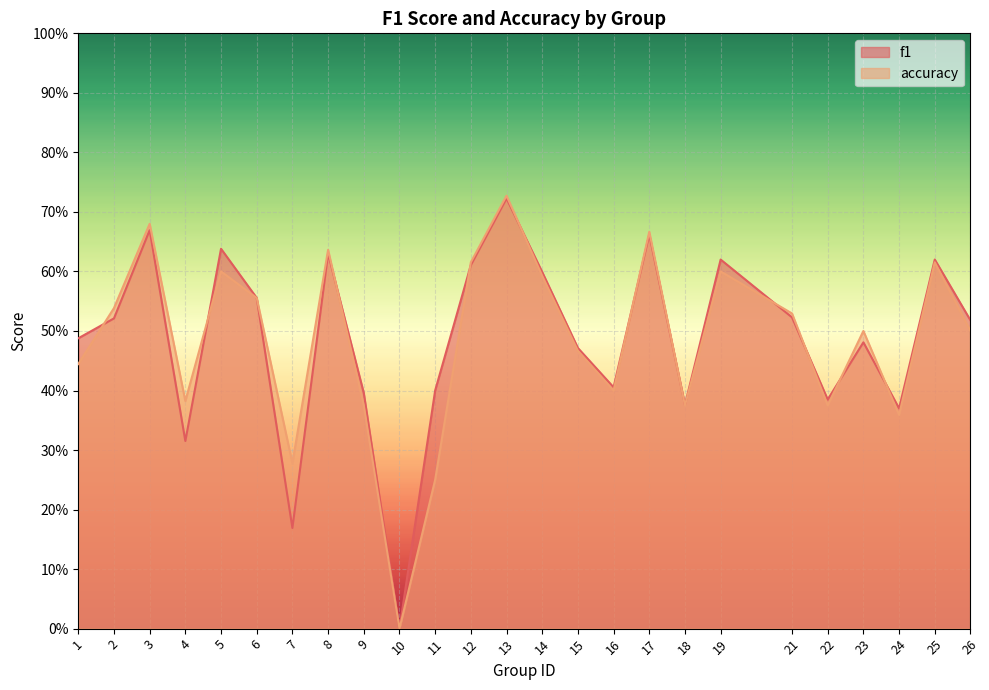

What is the value of the f1 point at the 13th from the left?

0.7